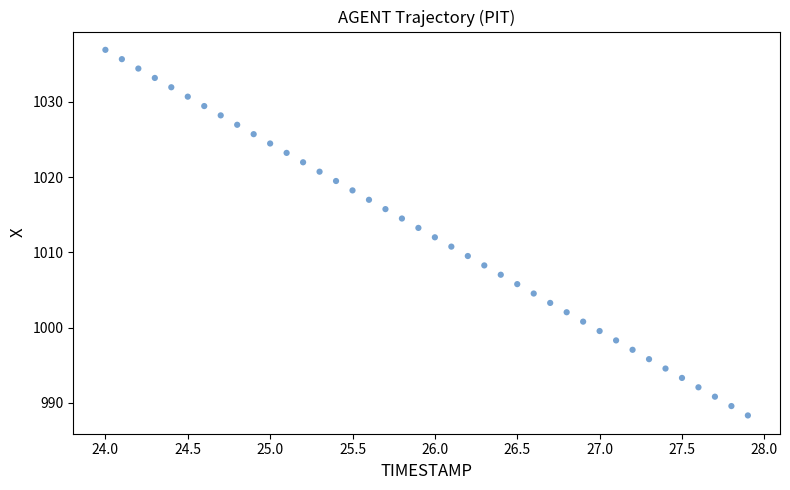

What is the range of X values (max minus min)?

3.9